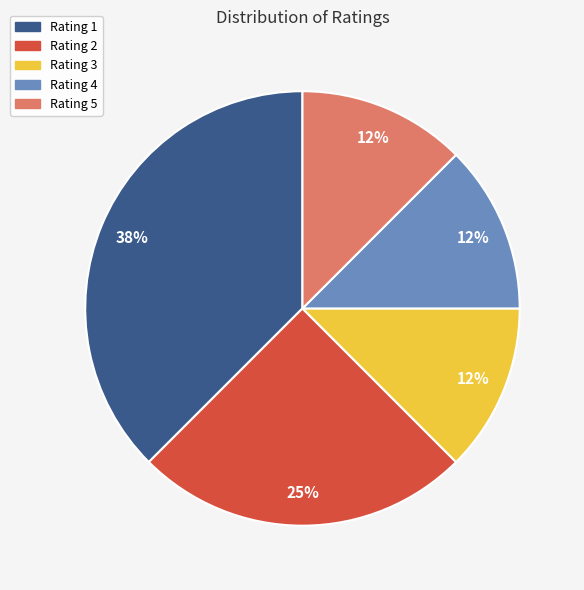

True or false: Rating 2 accounts for 21% of the total.

False